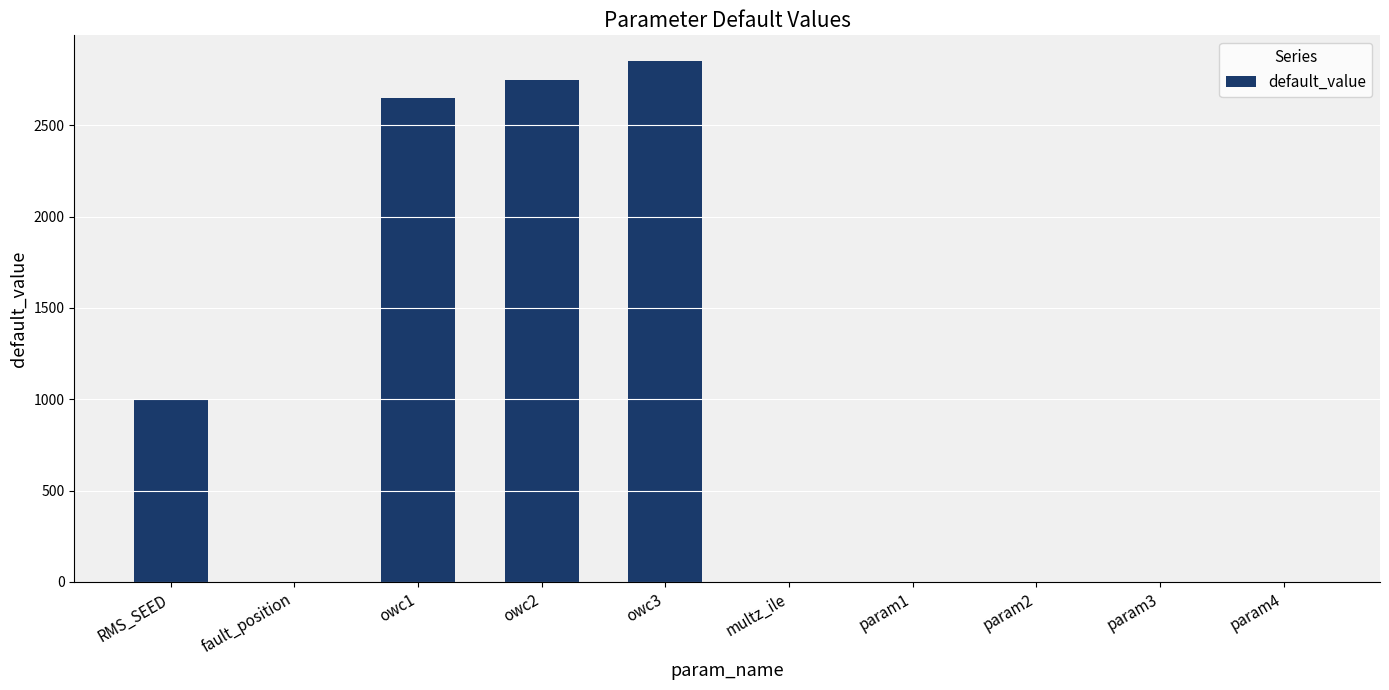

Which has a higher value, owc2 or owc3?

owc3